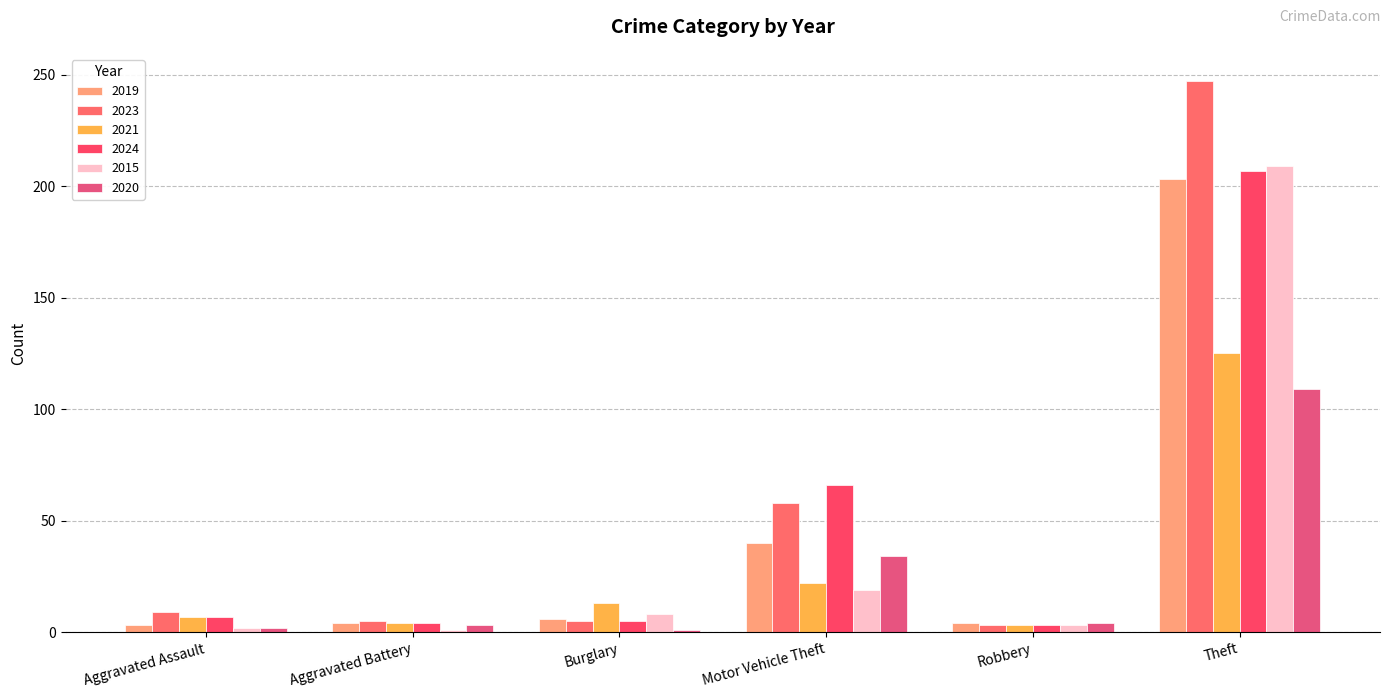

How many bars are there in each group?

6